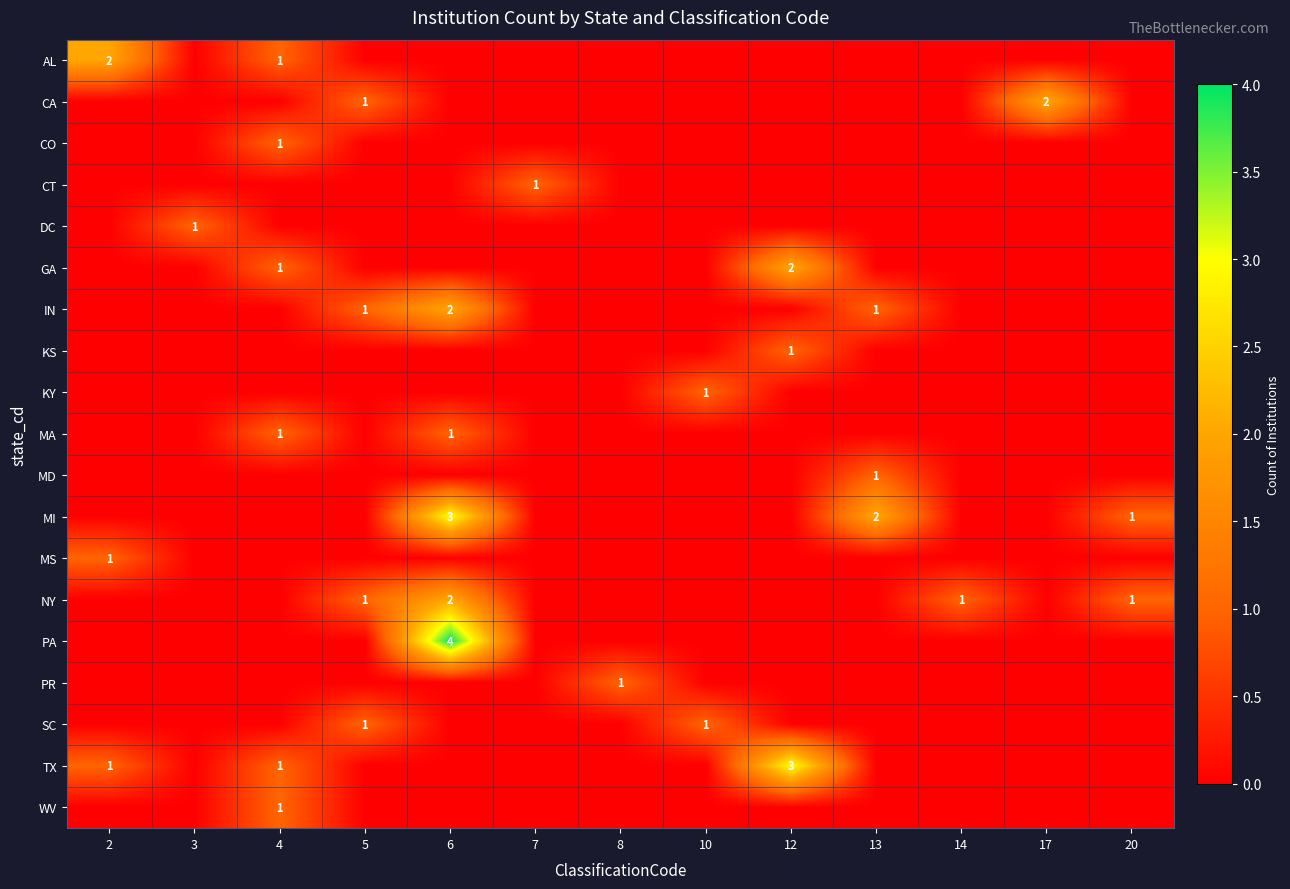

The GA series shows 1 at 4. True or false?

True